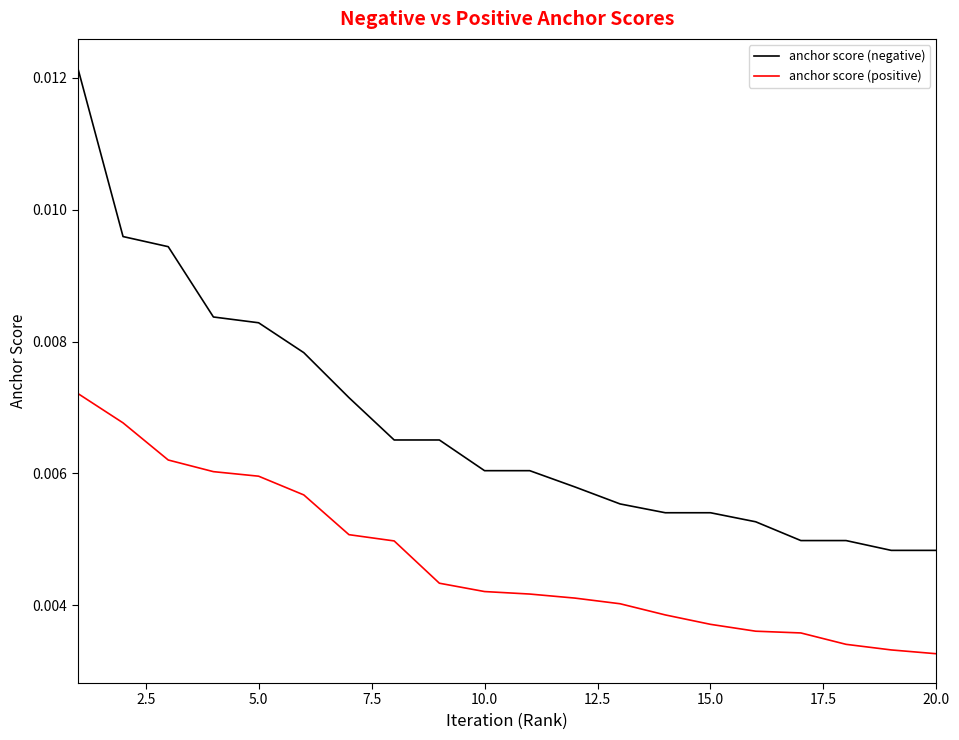

Which series has the largest total across all categories?

anchor score (negative)